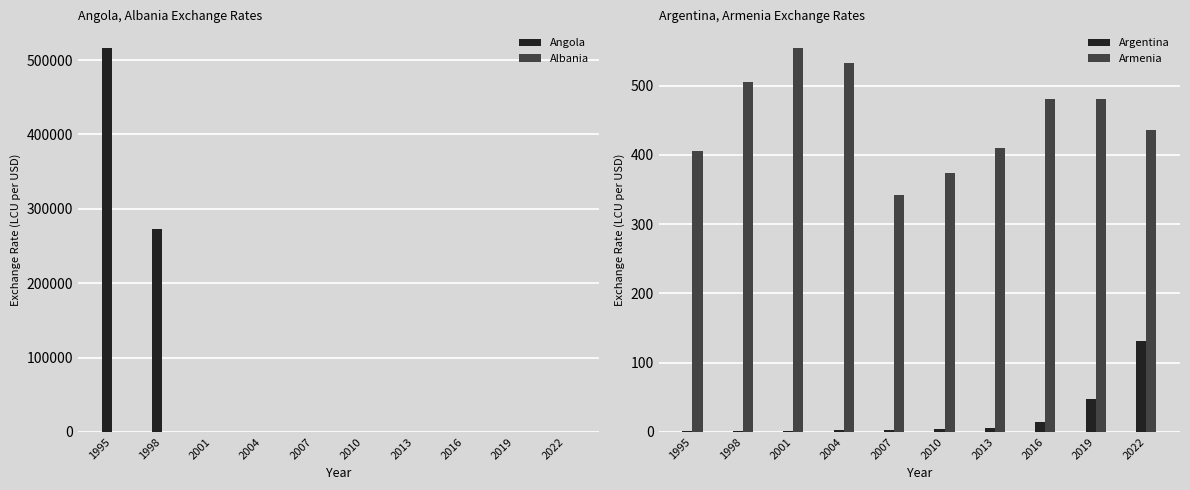

What is the difference between the maximum and minimum values in the Armenia series?

213.0